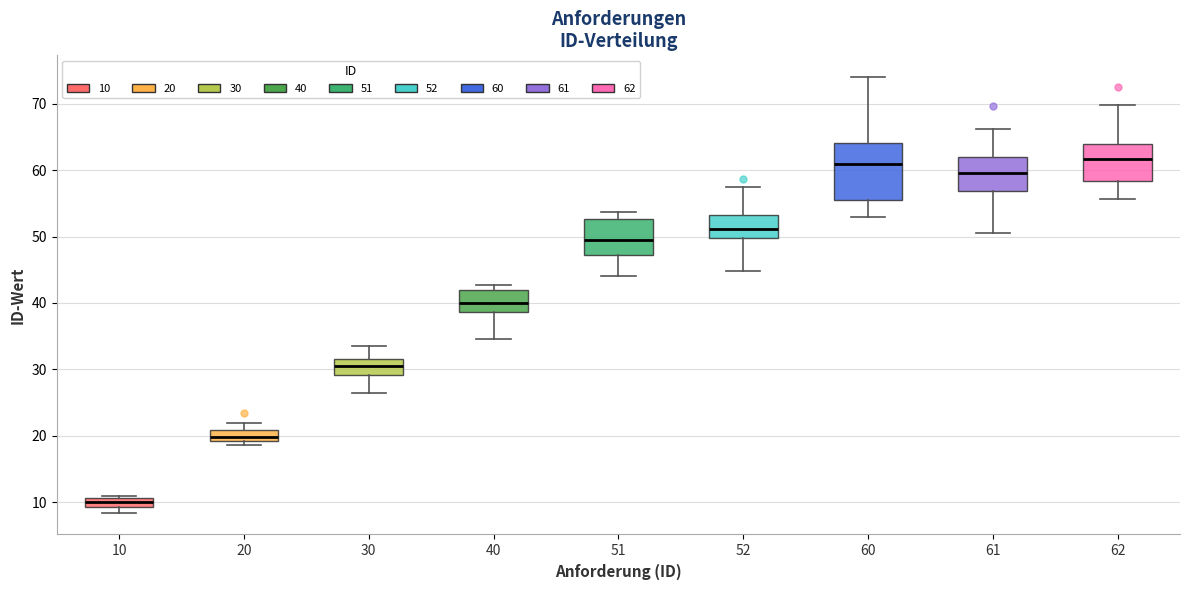

Which box's median line is the lowest?

10